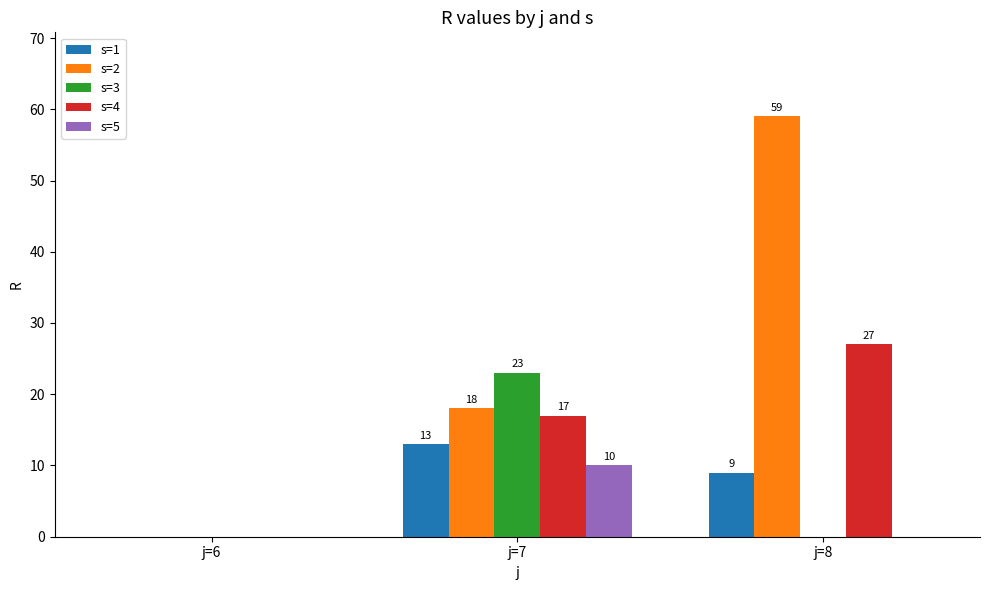

Reading right to left, transcribe all the data shown in this chart.

s=1: j=8=9	j=7=13	j=6=0
s=2: j=8=59	j=7=18	j=6=0
s=3: j=8=0	j=7=23	j=6=0
s=4: j=8=27	j=7=17	j=6=0
s=5: j=8=0	j=7=10	j=6=0